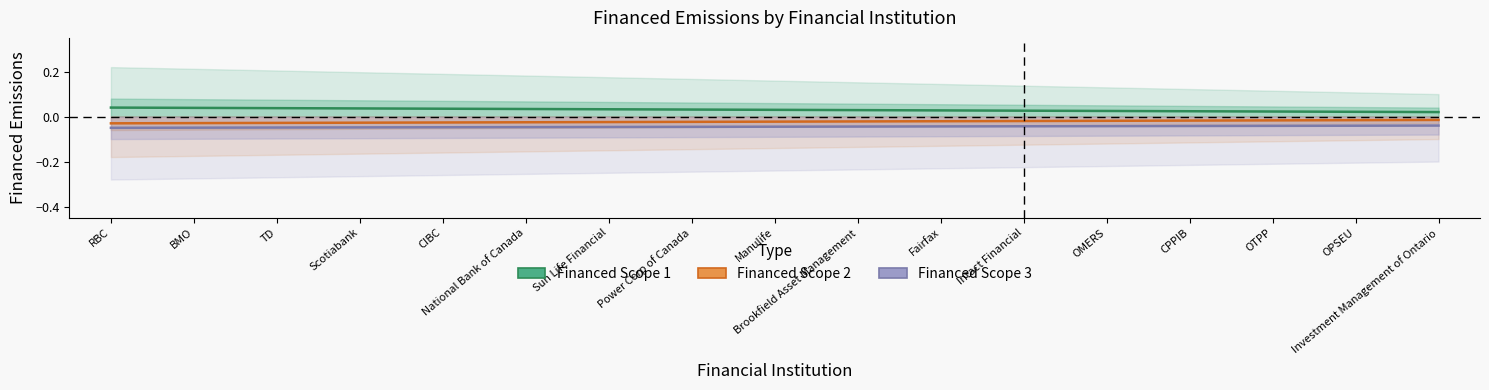

Which has a higher value, CIBC or Intact Financial?

CIBC